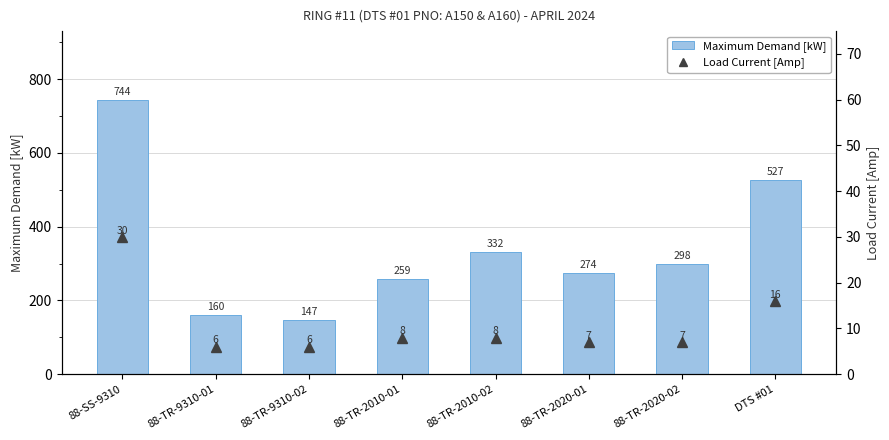

What is the maximum value for Maximum Demand [kW]?

744